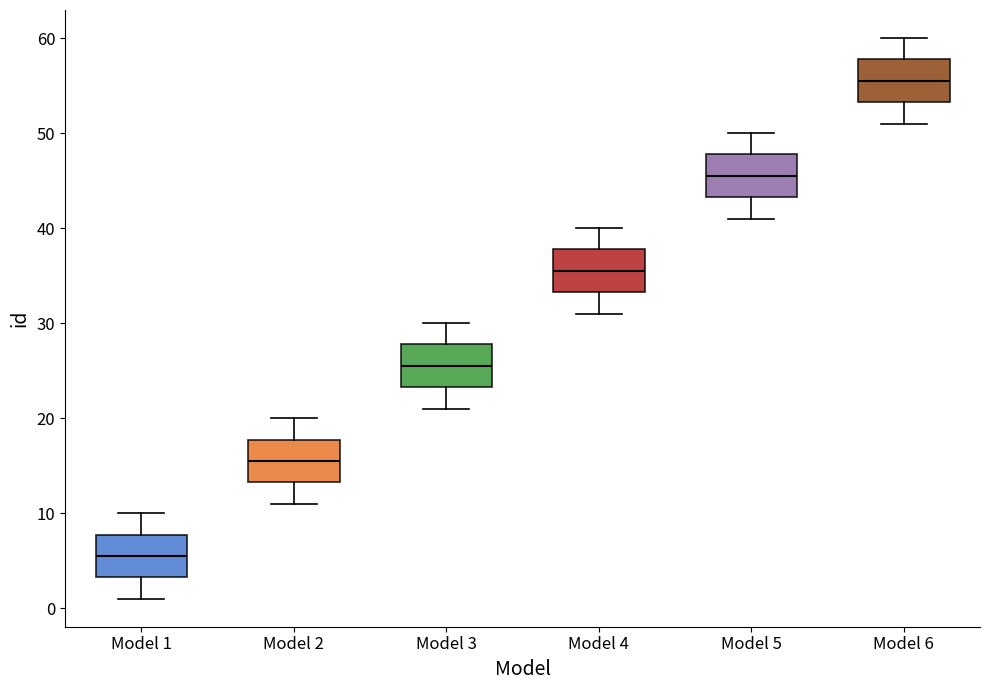

Reading left to right, read every box against the y-axis: the position of its median line, the range the box covers, and the ends of its whiskers. The values are not printed on the chart, so give them approximately, as read against the axis.

Model 1: median 6, box 3 to 8, whiskers 1 to 10
Model 2: median 16, box 13 to 18, whiskers 11 to 20
Model 3: median 26, box 23 to 28, whiskers 21 to 30
Model 4: median 36, box 33 to 38, whiskers 31 to 40
Model 5: median 46, box 43 to 48, whiskers 41 to 50
Model 6: median 56, box 53 to 58, whiskers 51 to 60